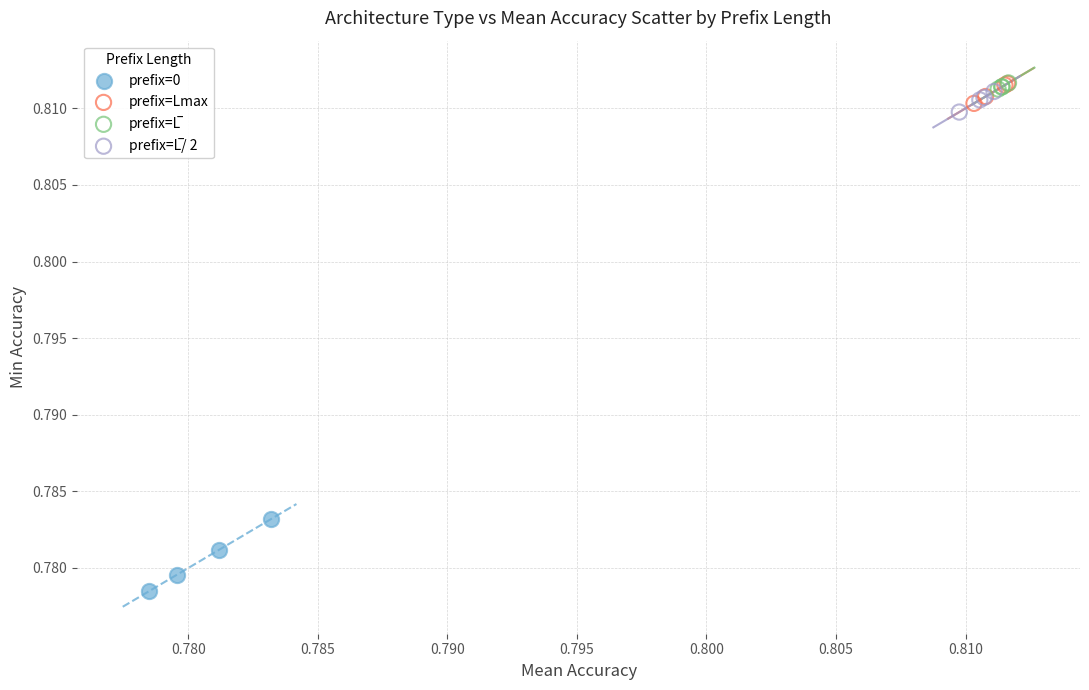

Which series has the widest spread of Y values?

prefix=0